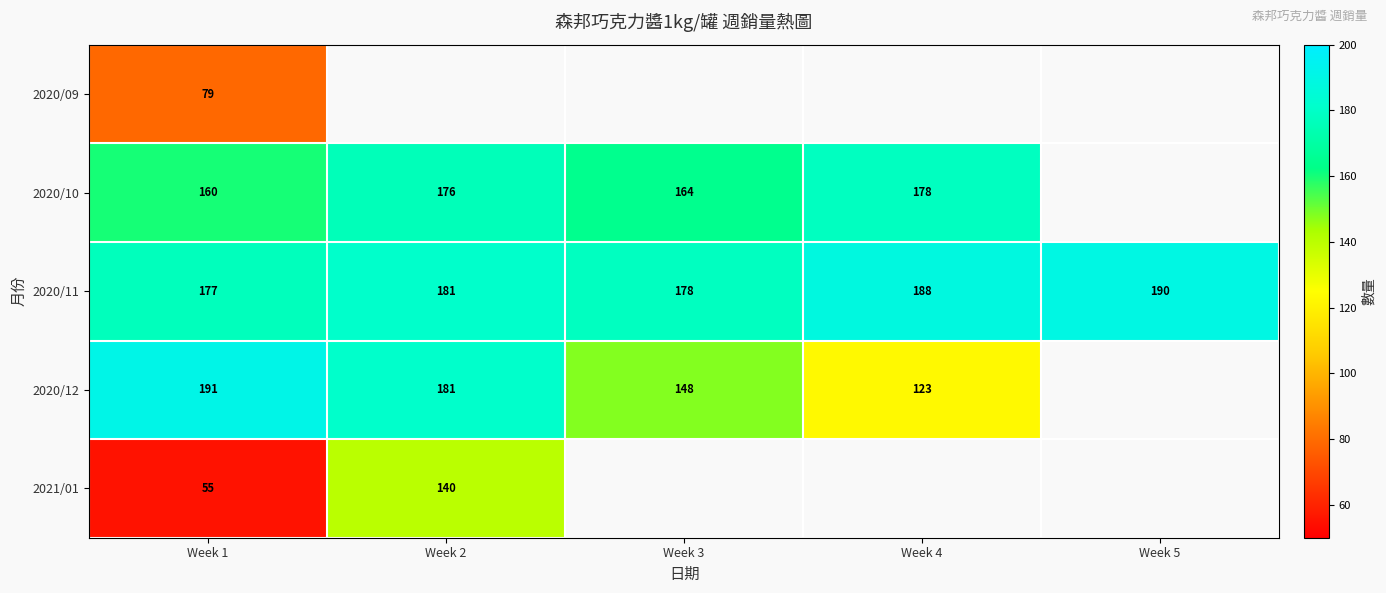

Is the value of 2020/10 at Week 1 greater than the value of 2020/12 at Week 4?

Yes